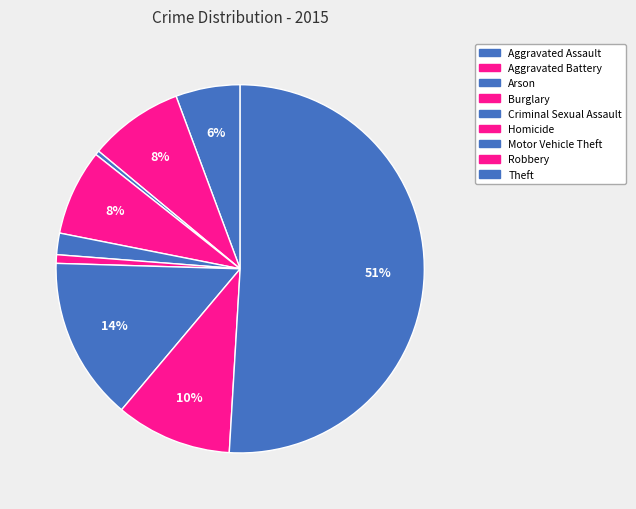

To the nearest percent, what is the combined percentage of Criminal Sexual Assault and Robbery?

12%